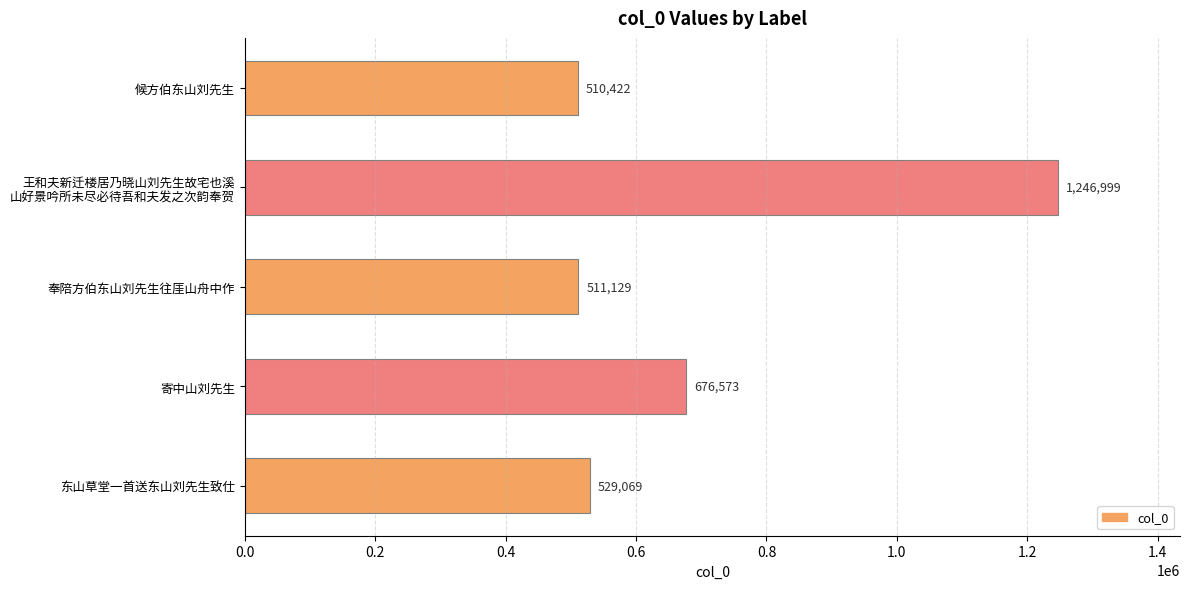

List the labels in order of value, largest first.

王和夫新迁楼居乃晓山刘先生故宅也溪
山好景吟所未尽必待吾和夫发之次韵奉贺, 寄中山刘先生, 东山草堂一首送东山刘先生致仕, 奉陪方伯东山刘先生往厓山舟中作, 候方伯东山刘先生